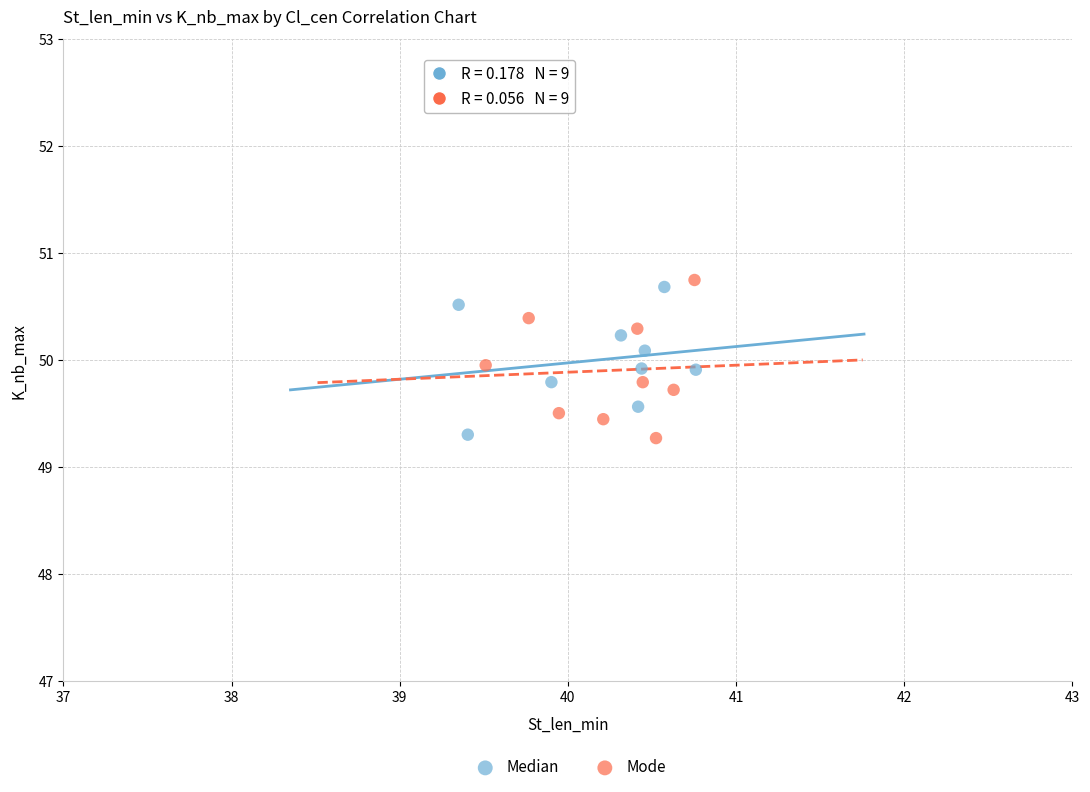

What are all the series names shown in the legend?

Median, Mode